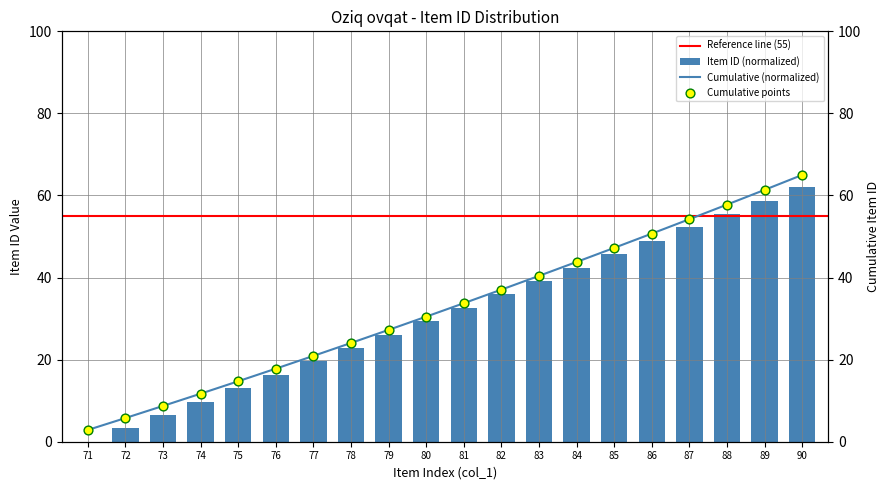

What is the ratio of the value at 80 to the value at 81?

0.9